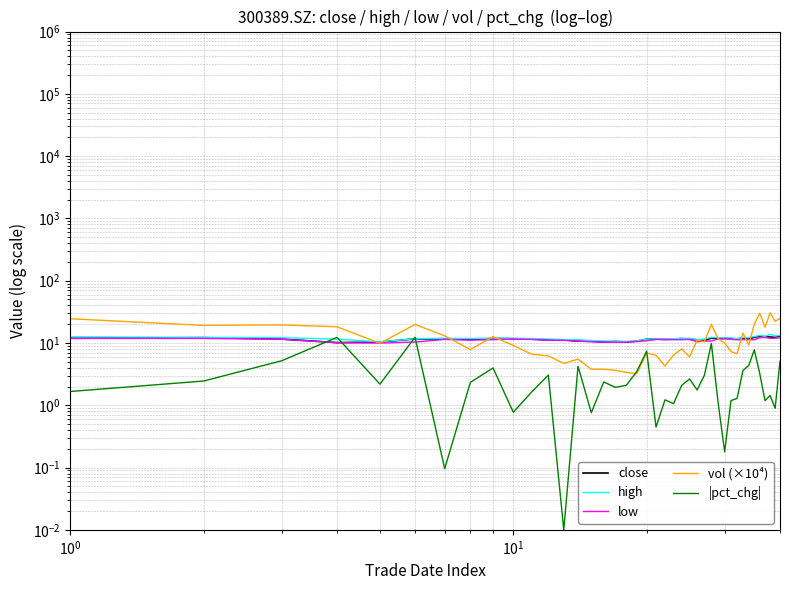

Count the number of data series in this chart.

5